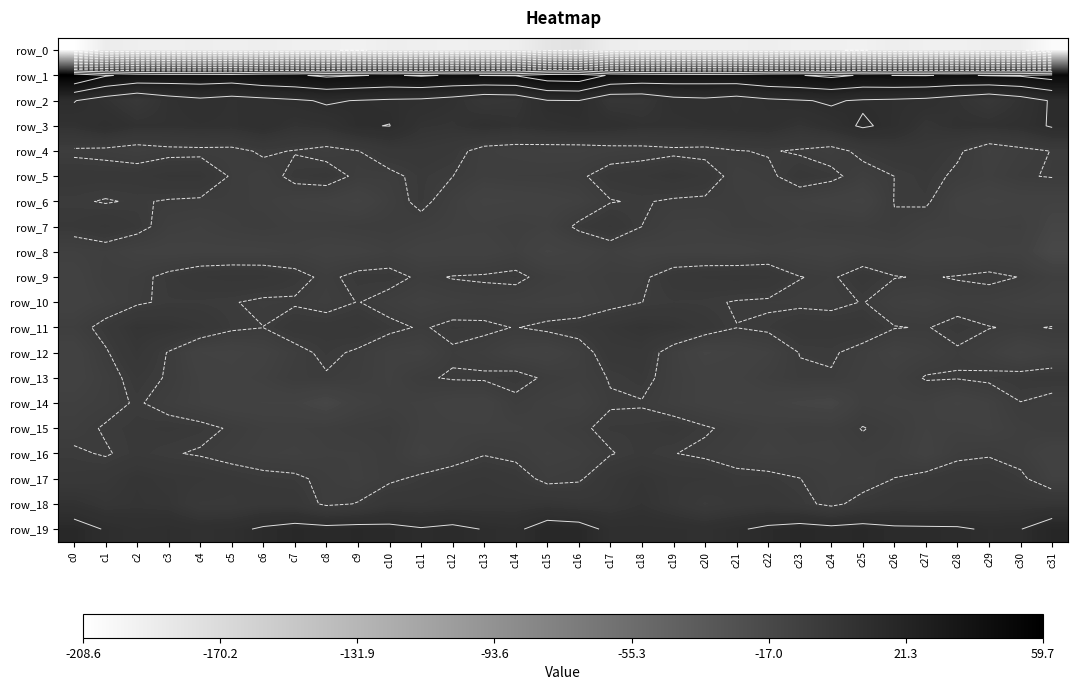

What is the minimum value shown in the chart?

-208.6